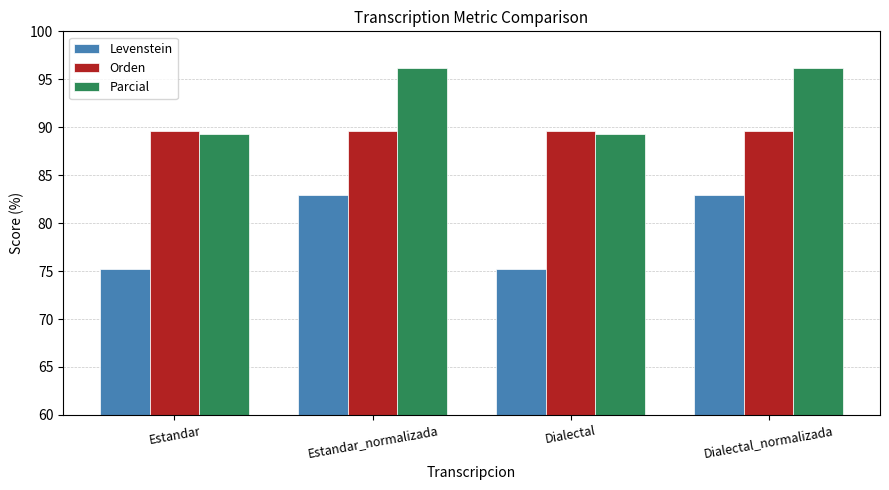

What is the value of the Orden bar at the 3rd from the left?

89.6